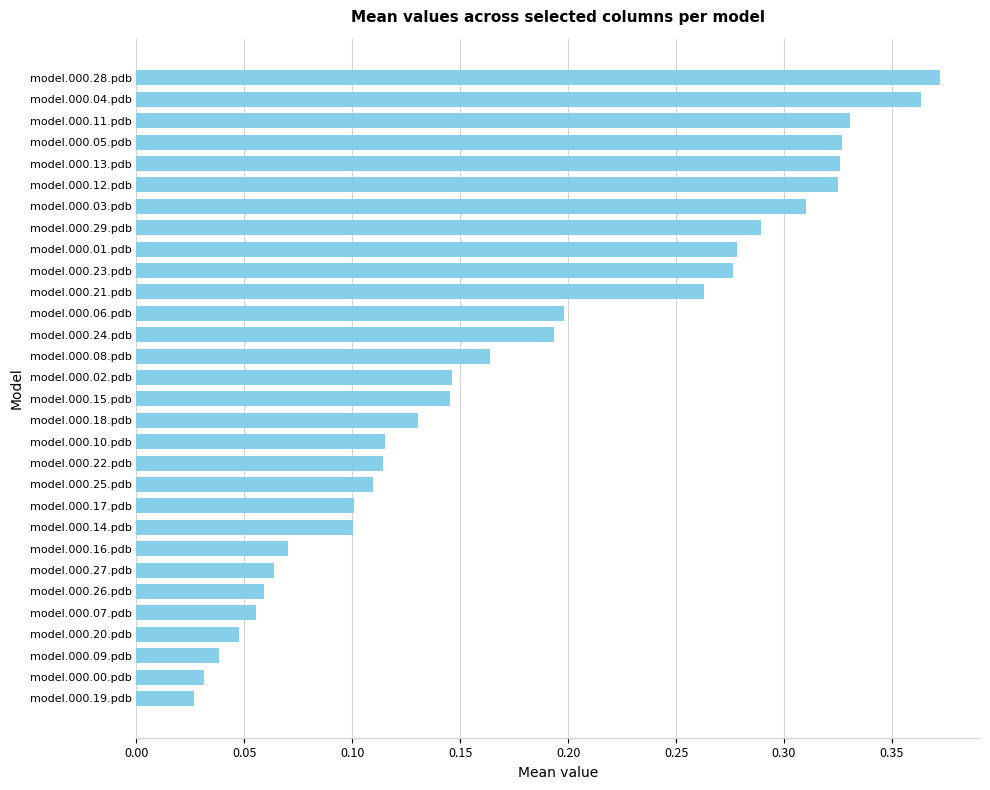

The chart shows a value of 0.1 at model.000.17.pdb. True or false?

True